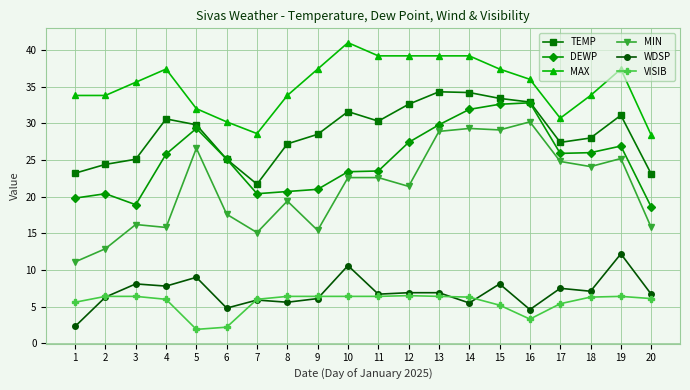

Between 3 and 12, which series saw the biggest shift?

DEWP